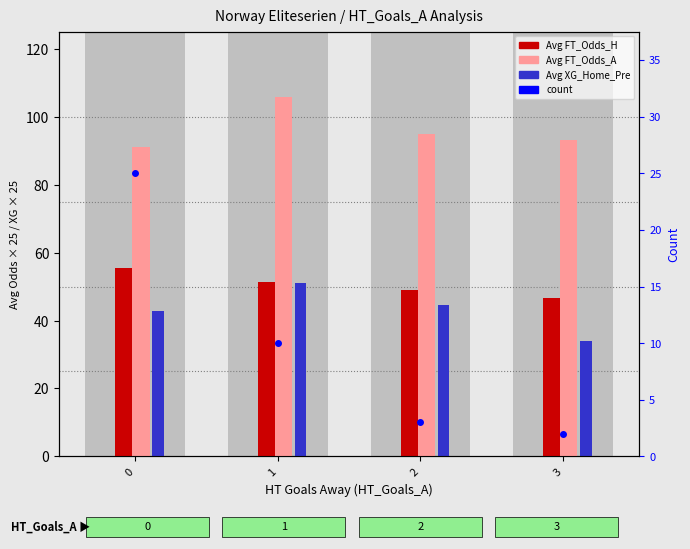

At which label is Avg FT_Odds_H closest to 50?

2